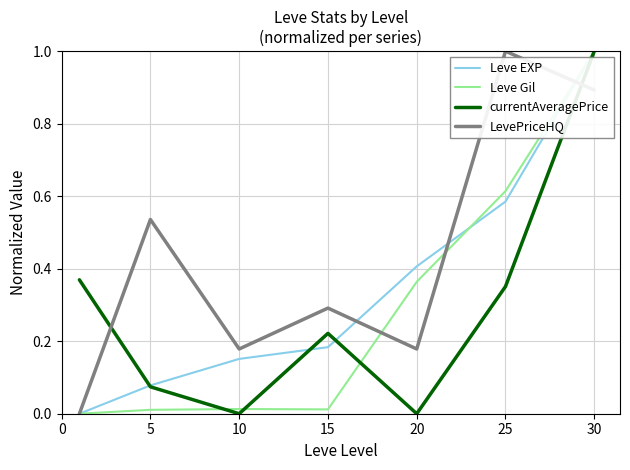

Which series ends up on top after the final intersection of currentAveragePrice and LevePriceHQ?

currentAveragePrice